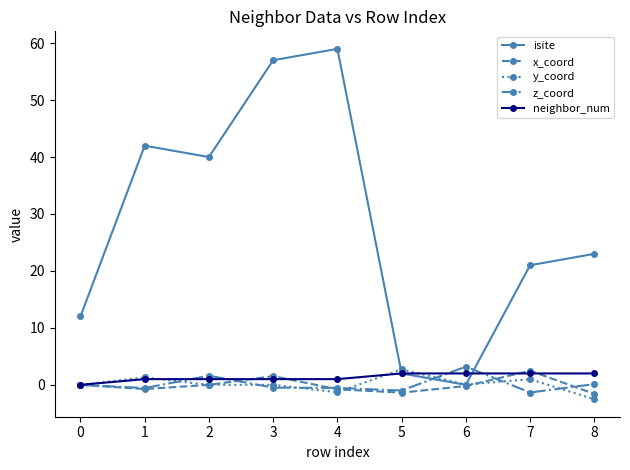

Is the value of isite at 2 greater than the value of z_coord at 6?

Yes